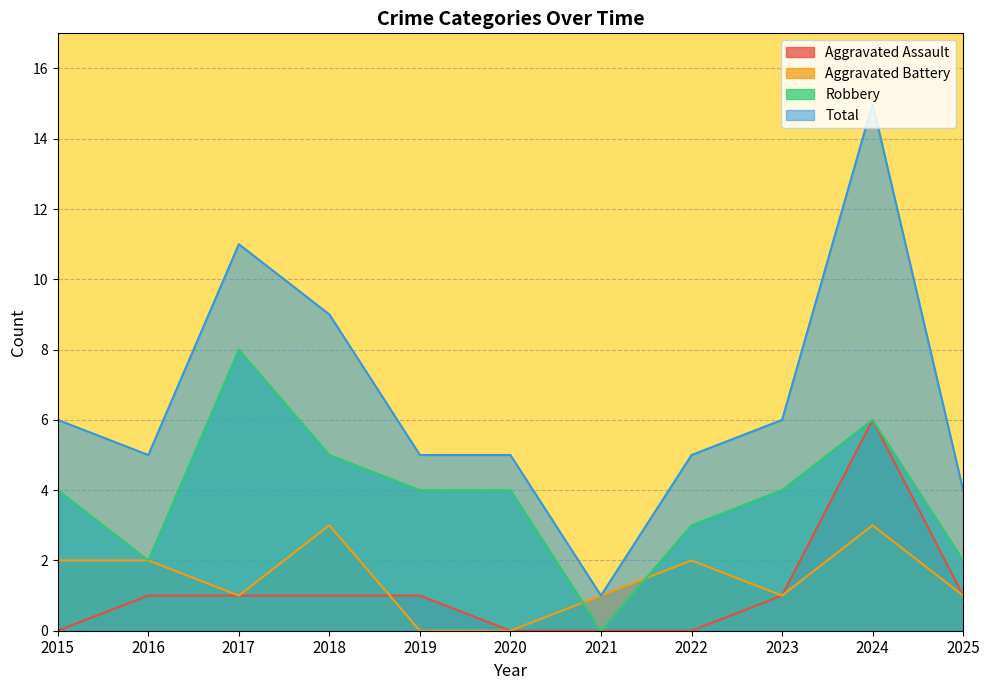

Which category has the highest value in the Aggravated Assault series?

2024